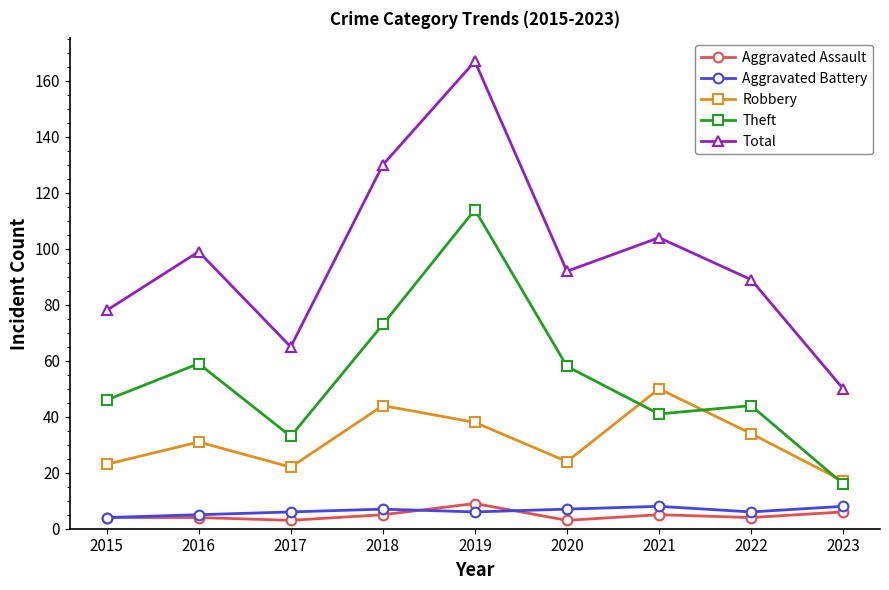

Reading right to left, list all the values displayed in this chart.

Aggravated Assault: 2023=6	2022=4	2021=5	2020=3	2019=9	2018=5	2017=3	2016=4	2015=4
Aggravated Battery: 2023=8	2022=6	2021=8	2020=7	2019=6	2018=7	2017=6	2016=5	2015=4
Robbery: 2023=17	2022=34	2021=50	2020=24	2019=38	2018=44	2017=22	2016=31	2015=23
Theft: 2023=16	2022=44	2021=41	2020=58	2019=114	2018=73	2017=33	2016=59	2015=46
Total: 2023=50	2022=89	2021=104	2020=92	2019=167	2018=130	2017=65	2016=99	2015=78